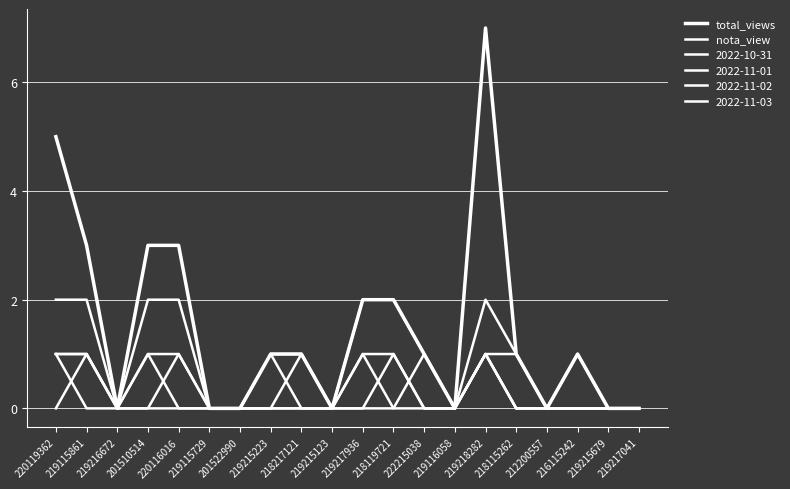

Which category has the lowest value in the total_views series?

219216672